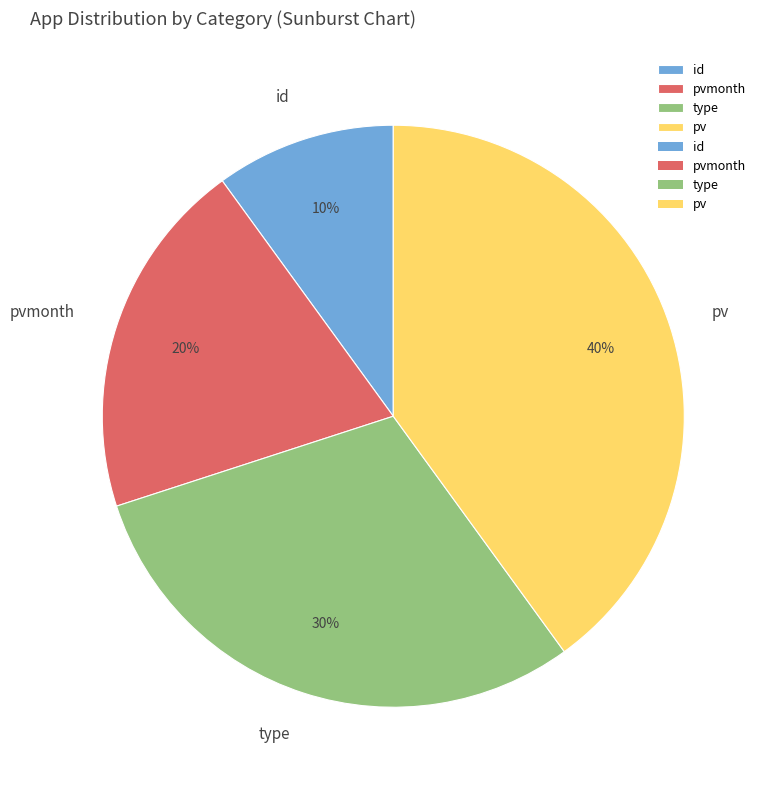

How many segments does this pie chart have?

4